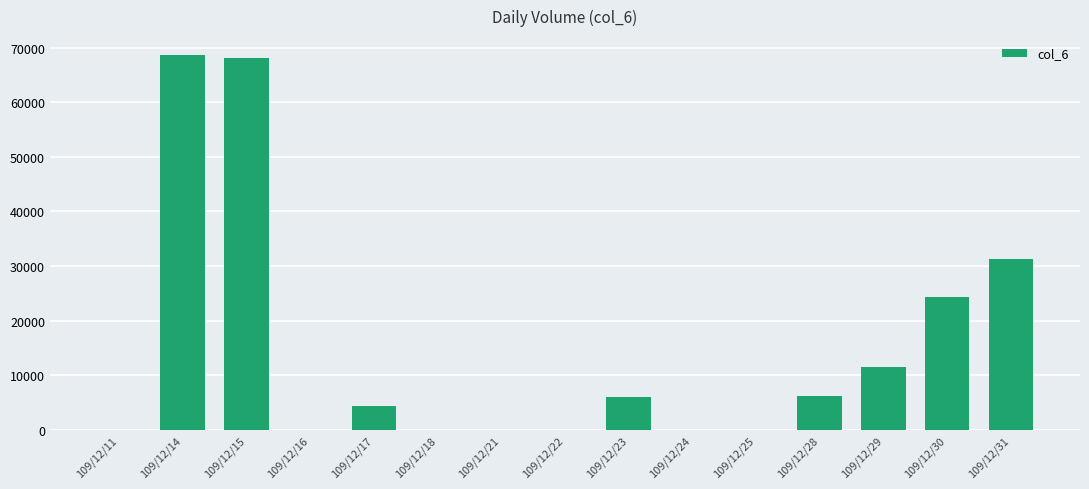

What is the greatest value displayed?

68690